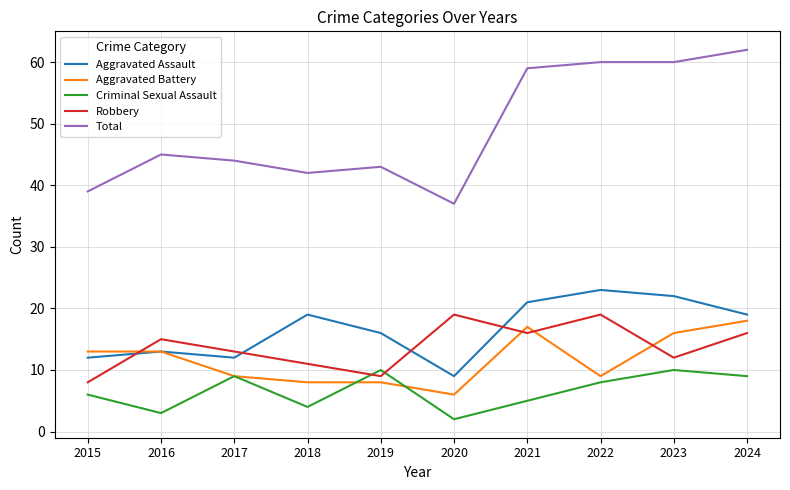

Which series has the largest range (max minus min)?

Total